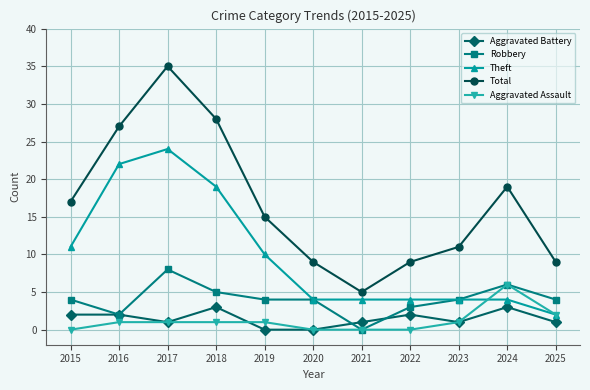

The Aggravated Assault series shows 1 at 2017. True or false?

True